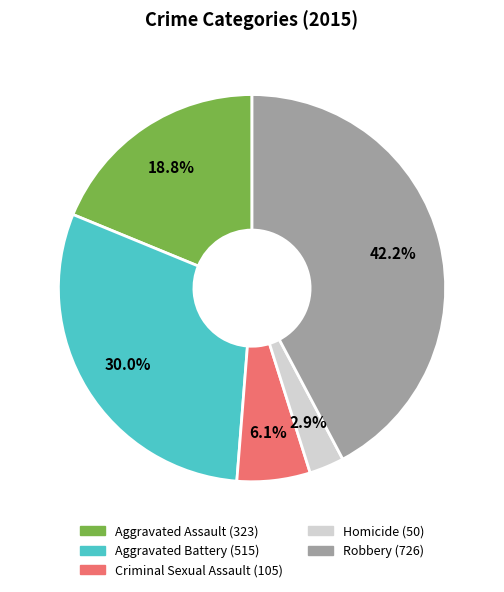

Which slice is the largest?

Robbery